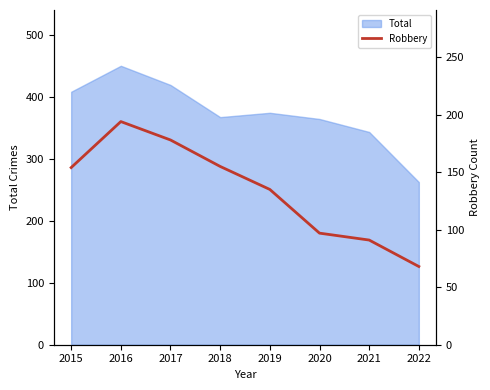

What is the highest value of the Total series?

451